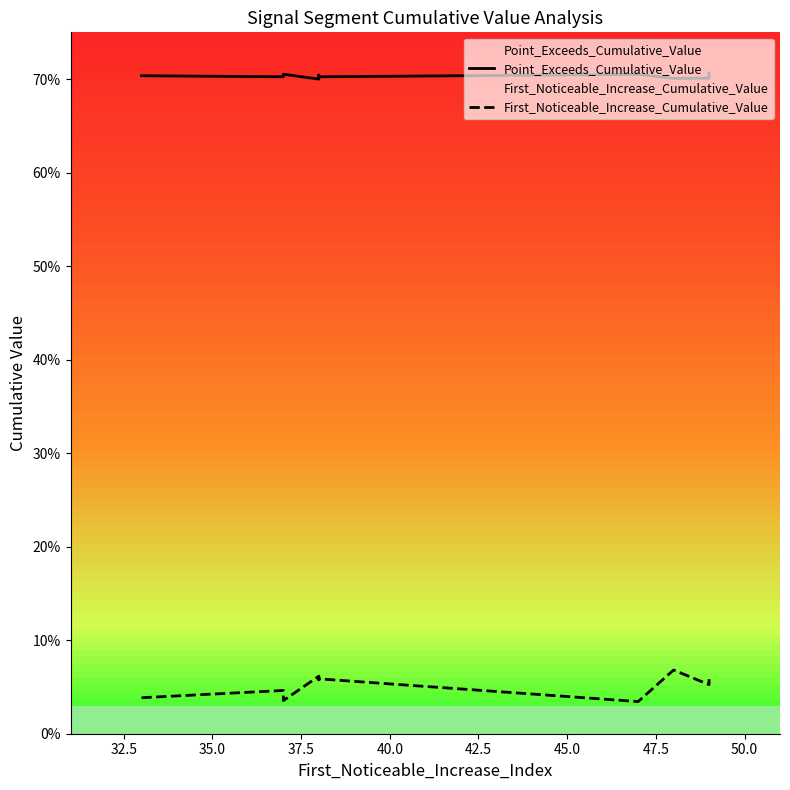

What is the average value of the Point_Exceeds_Cumulative_Value series?

0.7